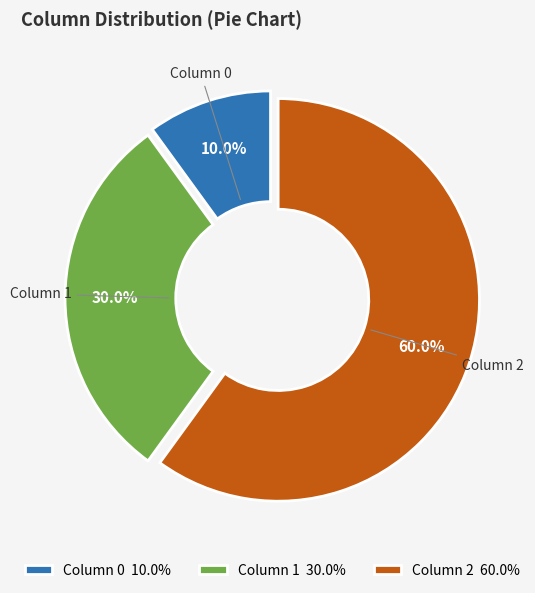

Combined, do Column 1 30.0% and Column 2 60.0% account for over 50%?

Yes